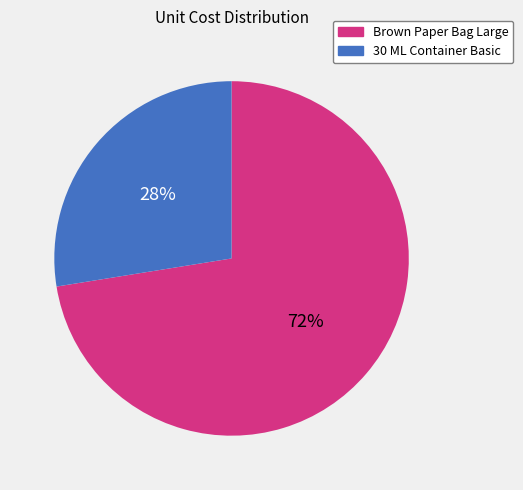

True or false: 30 ML Container Basic accounts for 28% of the total.

True